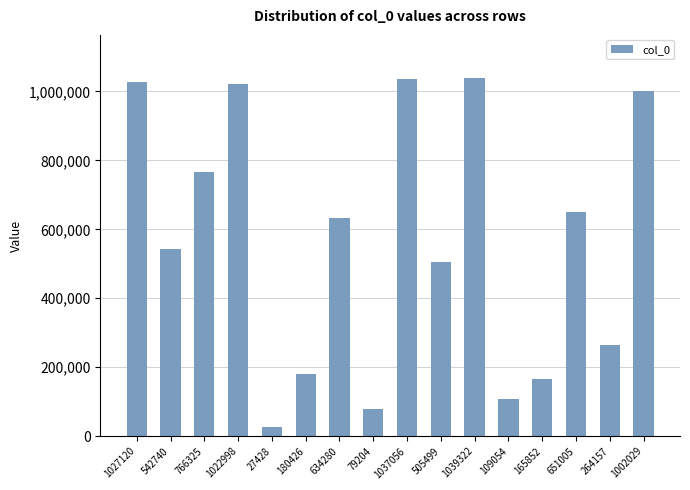

How many data points are less than 634280?

8